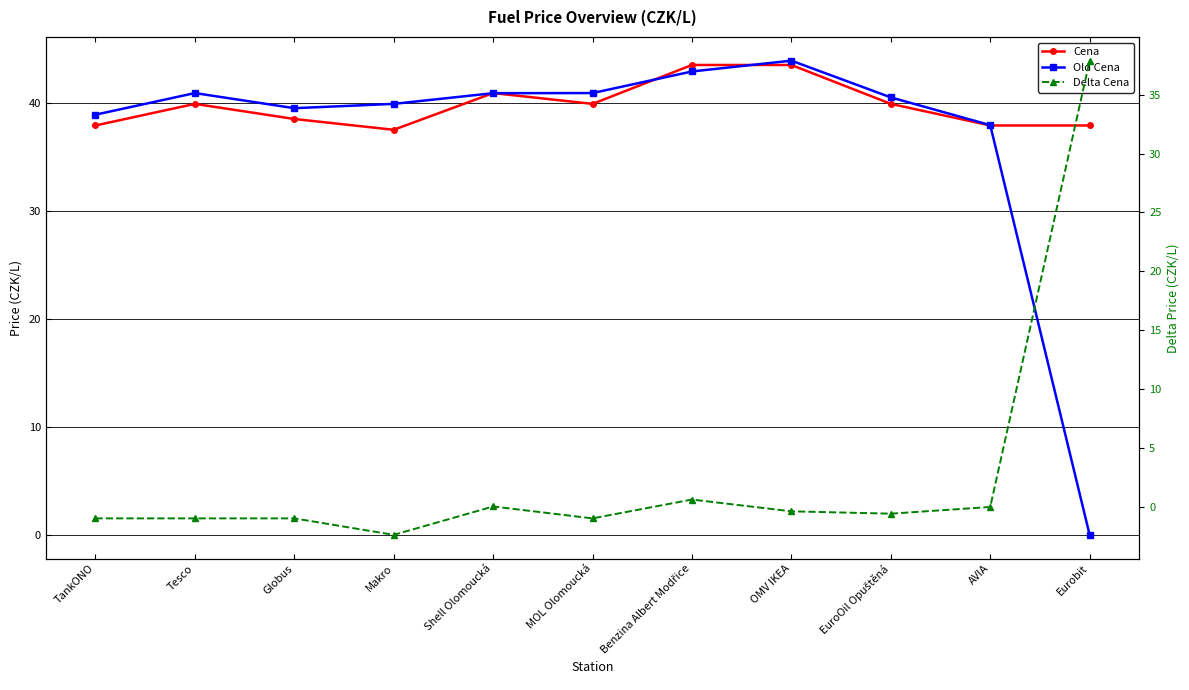

Where do Old Cena and Cena first cross each other?

Makro and Shell Olomoucká